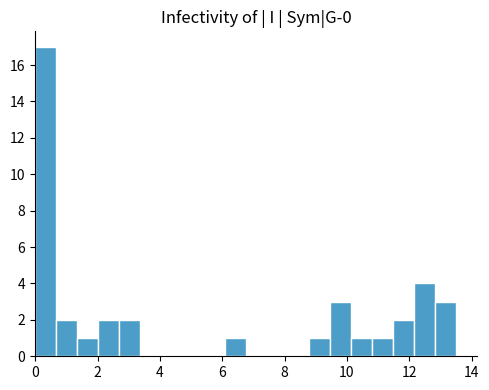

Read against the x-axis, roughly where is the centre of the tallest bar?

0.4